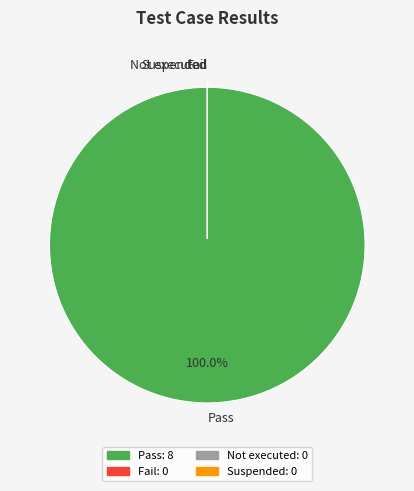

Which slice is the smallest?

Fail